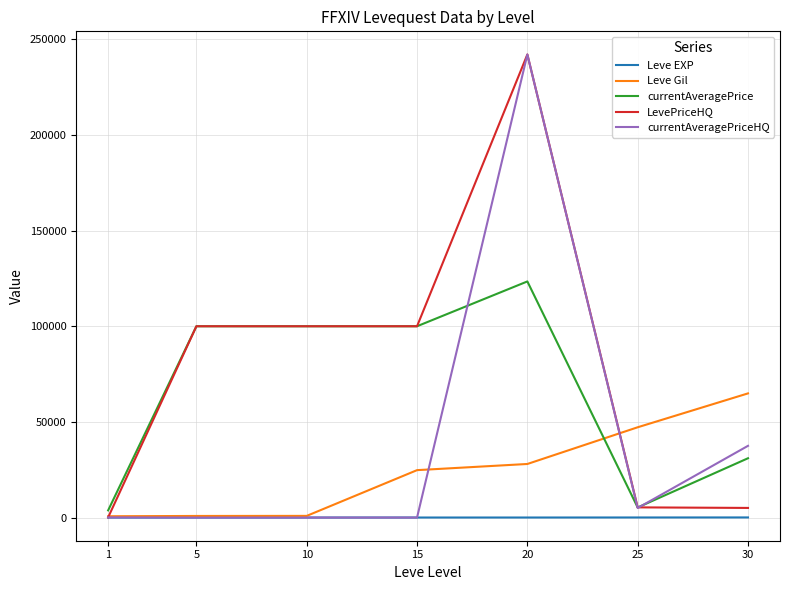

Which series has the largest total across all categories?

LevePriceHQ